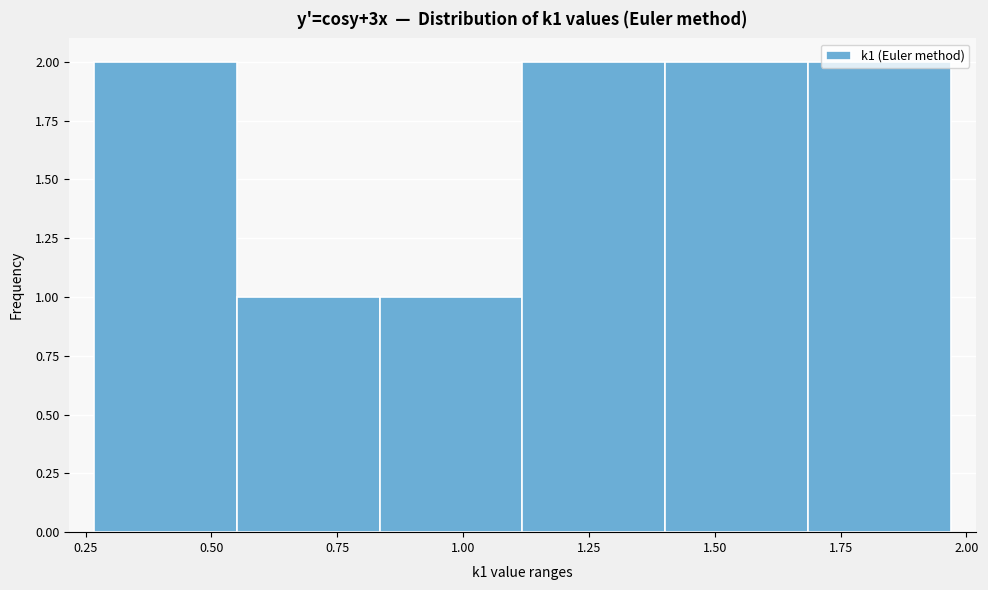

How tall is the bar that spans 0.85 to 1.10 on the x-axis? Neither the bar edges nor the heights are printed on the chart, so give them approximately, as read against the axes.

1